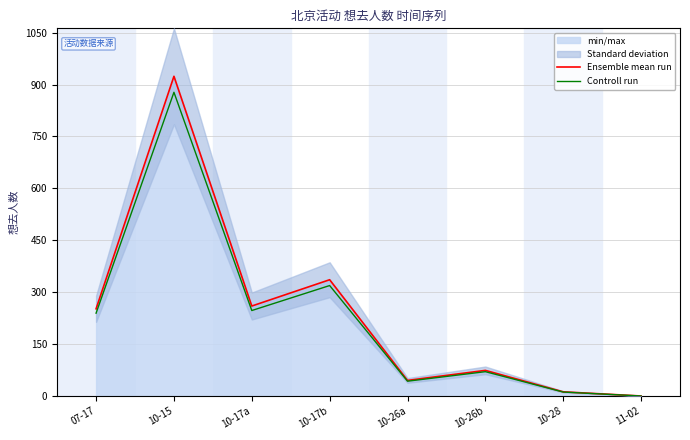

True or false: Ensemble mean run and Controll run cross at least once.

False